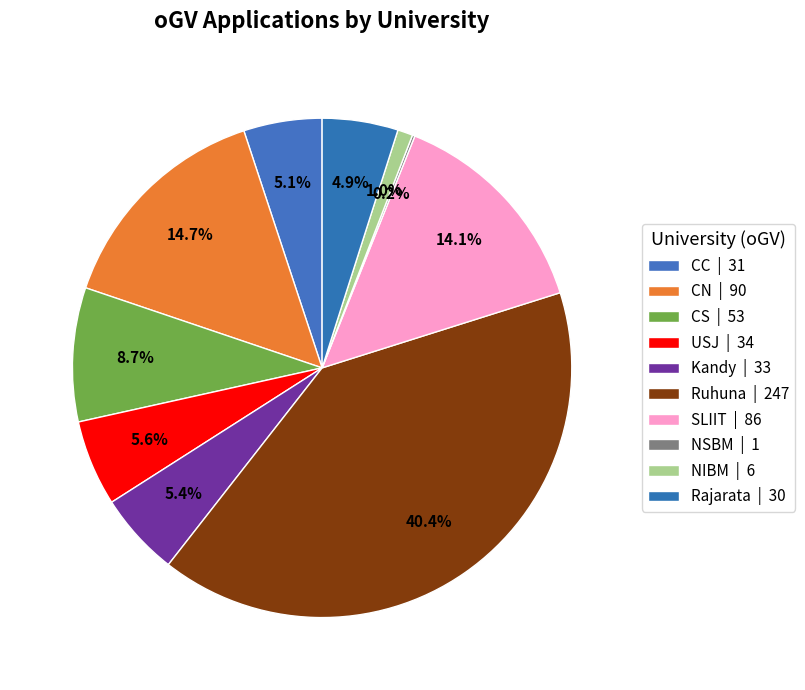

Is it true that CS is 9% of the pie?

True